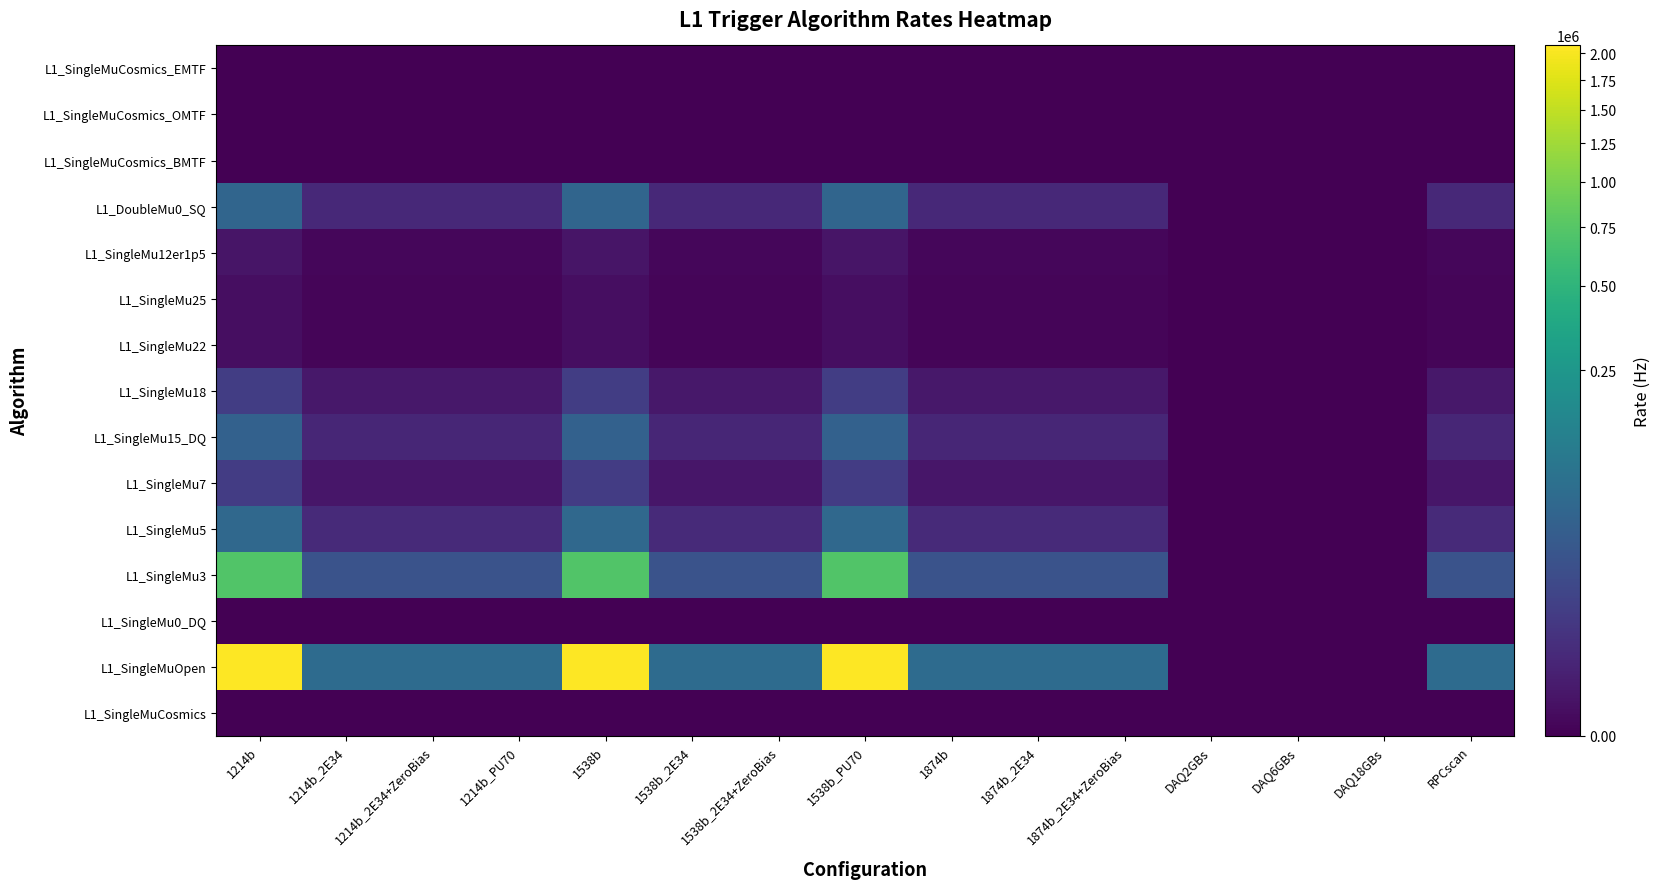

Reading right to left, what are all the values shown in this chart?

L1_SingleMuCosmics: RPCscan=0	DAQ18GBs=0	DAQ6GBs=0	DAQ2GBs=0	1874b_2E34+ZeroBias=0	1874b_2E34=0	1874b=0	1538b_PU70=0	1538b_2E34+ZeroBias=0	1538b_2E34=0	1538b=0	1214b_PU70=0	1214b_2E34+ZeroBias=0	1214b_2E34=0	1214b=0
L1_SingleMuOpen: RPCscan=63000	DAQ18GBs=0	DAQ6GBs=0	DAQ2GBs=0	1874b_2E34+ZeroBias=63000	1874b_2E34=63000	1874b=63000	1538b_PU70=2079000	1538b_2E34+ZeroBias=63000	1538b_2E34=63000	1538b=2079000	1214b_PU70=63000	1214b_2E34+ZeroBias=63000	1214b_2E34=63000	1214b=2079000
L1_SingleMu0_DQ: RPCscan=0	DAQ18GBs=0	DAQ6GBs=0	DAQ2GBs=0	1874b_2E34+ZeroBias=0	1874b_2E34=0	1874b=0	1538b_PU70=0	1538b_2E34+ZeroBias=0	1538b_2E34=0	1538b=0	1214b_PU70=0	1214b_2E34+ZeroBias=0	1214b_2E34=0	1214b=0
L1_SingleMu3: RPCscan=22000	DAQ18GBs=0	DAQ6GBs=0	DAQ2GBs=0	1874b_2E34+ZeroBias=22000	1874b_2E34=22000	1874b=22000	1538b_PU70=726000	1538b_2E34+ZeroBias=22000	1538b_2E34=22000	1538b=726000	1214b_PU70=22000	1214b_2E34+ZeroBias=22000	1214b_2E34=22000	1214b=726000
L1_SingleMu5: RPCscan=1700	DAQ18GBs=0	DAQ6GBs=0	DAQ2GBs=0	1874b_2E34+ZeroBias=1700	1874b_2E34=1700	1874b=1700	1538b_PU70=56100	1538b_2E34+ZeroBias=1700	1538b_2E34=1700	1538b=56100	1214b_PU70=1700	1214b_2E34+ZeroBias=1700	1214b_2E34=1700	1214b=56100
L1_SingleMu7: RPCscan=200	DAQ18GBs=0	DAQ6GBs=0	DAQ2GBs=0	1874b_2E34+ZeroBias=200	1874b_2E34=200	1874b=200	1538b_PU70=6600	1538b_2E34+ZeroBias=200	1538b_2E34=200	1538b=6600	1214b_PU70=200	1214b_2E34+ZeroBias=200	1214b_2E34=200	1214b=6600
L1_SingleMu15_DQ: RPCscan=1300	DAQ18GBs=0	DAQ6GBs=0	DAQ2GBs=0	1874b_2E34+ZeroBias=1300	1874b_2E34=1300	1874b=1300	1538b_PU70=42900	1538b_2E34+ZeroBias=1300	1538b_2E34=1300	1538b=42900	1214b_PU70=1300	1214b_2E34+ZeroBias=1300	1214b_2E34=1300	1214b=42900
L1_SingleMu18: RPCscan=210	DAQ18GBs=0	DAQ6GBs=0	DAQ2GBs=0	1874b_2E34+ZeroBias=210	1874b_2E34=210	1874b=210	1538b_PU70=6930	1538b_2E34+ZeroBias=210	1538b_2E34=210	1538b=6930	1214b_PU70=210	1214b_2E34+ZeroBias=210	1214b_2E34=210	1214b=6930
L1_SingleMu22: RPCscan=1	DAQ18GBs=0	DAQ6GBs=0	DAQ2GBs=0	1874b_2E34+ZeroBias=1	1874b_2E34=1	1874b=1	1538b_PU70=33	1538b_2E34+ZeroBias=1	1538b_2E34=1	1538b=33	1214b_PU70=1	1214b_2E34+ZeroBias=1	1214b_2E34=1	1214b=33
L1_SingleMu25: RPCscan=1	DAQ18GBs=0	DAQ6GBs=0	DAQ2GBs=0	1874b_2E34+ZeroBias=1	1874b_2E34=1	1874b=1	1538b_PU70=33	1538b_2E34+ZeroBias=1	1538b_2E34=1	1538b=33	1214b_PU70=1	1214b_2E34+ZeroBias=1	1214b_2E34=1	1214b=33
L1_SingleMu12er1p5: RPCscan=4	DAQ18GBs=0	DAQ6GBs=0	DAQ2GBs=0	1874b_2E34+ZeroBias=4	1874b_2E34=4	1874b=4	1538b_PU70=132	1538b_2E34+ZeroBias=4	1538b_2E34=4	1538b=132	1214b_PU70=4	1214b_2E34+ZeroBias=4	1214b_2E34=4	1214b=132
L1_DoubleMu0_SQ: RPCscan=1500	DAQ18GBs=0	DAQ6GBs=0	DAQ2GBs=0	1874b_2E34+ZeroBias=1500	1874b_2E34=1500	1874b=1500	1538b_PU70=49500	1538b_2E34+ZeroBias=1500	1538b_2E34=1500	1538b=49500	1214b_PU70=1500	1214b_2E34+ZeroBias=1500	1214b_2E34=1500	1214b=49500
L1_SingleMuCosmics_BMTF: RPCscan=0	DAQ18GBs=0	DAQ6GBs=0	DAQ2GBs=0	1874b_2E34+ZeroBias=0	1874b_2E34=0	1874b=0	1538b_PU70=0	1538b_2E34+ZeroBias=0	1538b_2E34=0	1538b=0	1214b_PU70=0	1214b_2E34+ZeroBias=0	1214b_2E34=0	1214b=0
L1_SingleMuCosmics_OMTF: RPCscan=0	DAQ18GBs=0	DAQ6GBs=0	DAQ2GBs=0	1874b_2E34+ZeroBias=0	1874b_2E34=0	1874b=0	1538b_PU70=0	1538b_2E34+ZeroBias=0	1538b_2E34=0	1538b=0	1214b_PU70=0	1214b_2E34+ZeroBias=0	1214b_2E34=0	1214b=0
L1_SingleMuCosmics_EMTF: RPCscan=0	DAQ18GBs=0	DAQ6GBs=0	DAQ2GBs=0	1874b_2E34+ZeroBias=0	1874b_2E34=0	1874b=0	1538b_PU70=0	1538b_2E34+ZeroBias=0	1538b_2E34=0	1538b=0	1214b_PU70=0	1214b_2E34+ZeroBias=0	1214b_2E34=0	1214b=0